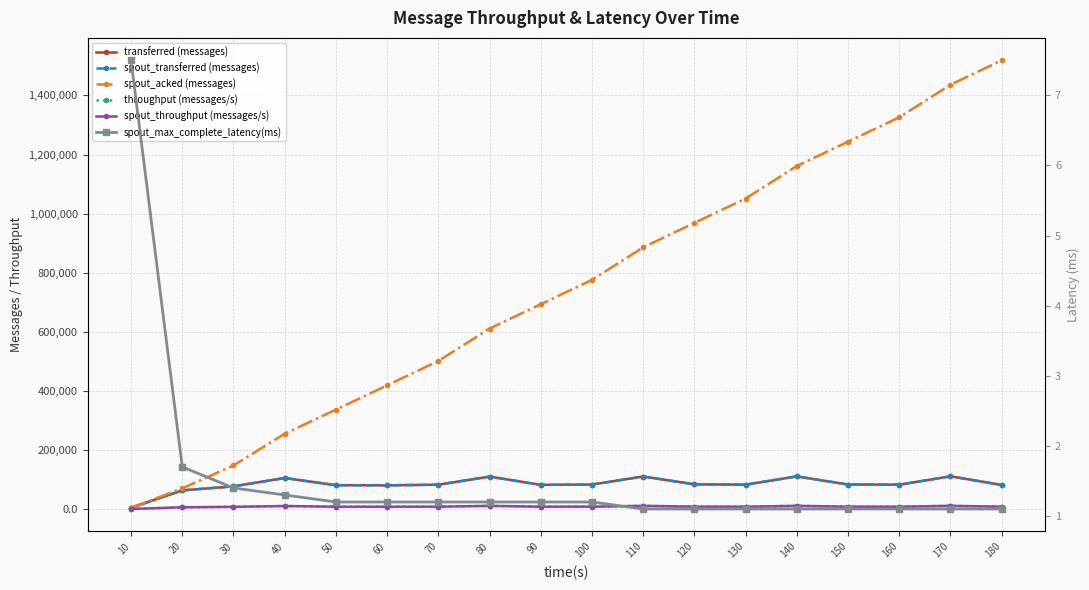

What is the minimum value for spout_throughput (messages/s)?

471.0